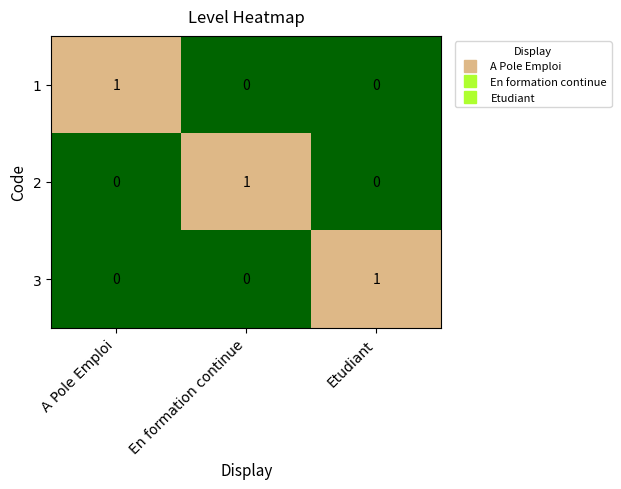

Is it true that 2 equals 1 at A Pole Emploi?

False